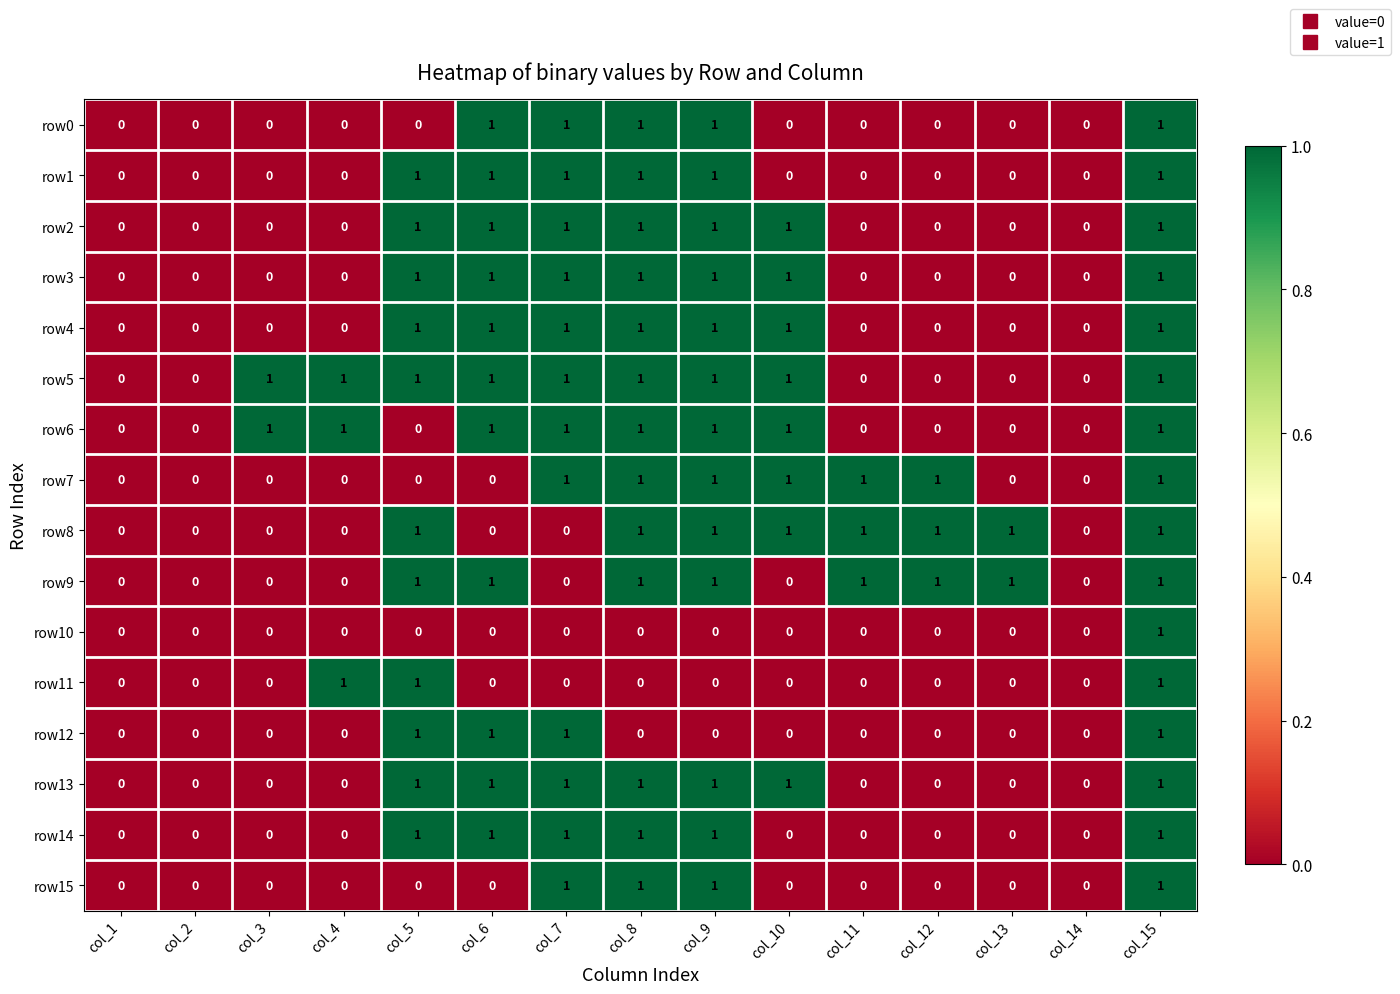

Which series has the largest total across all categories?

row5